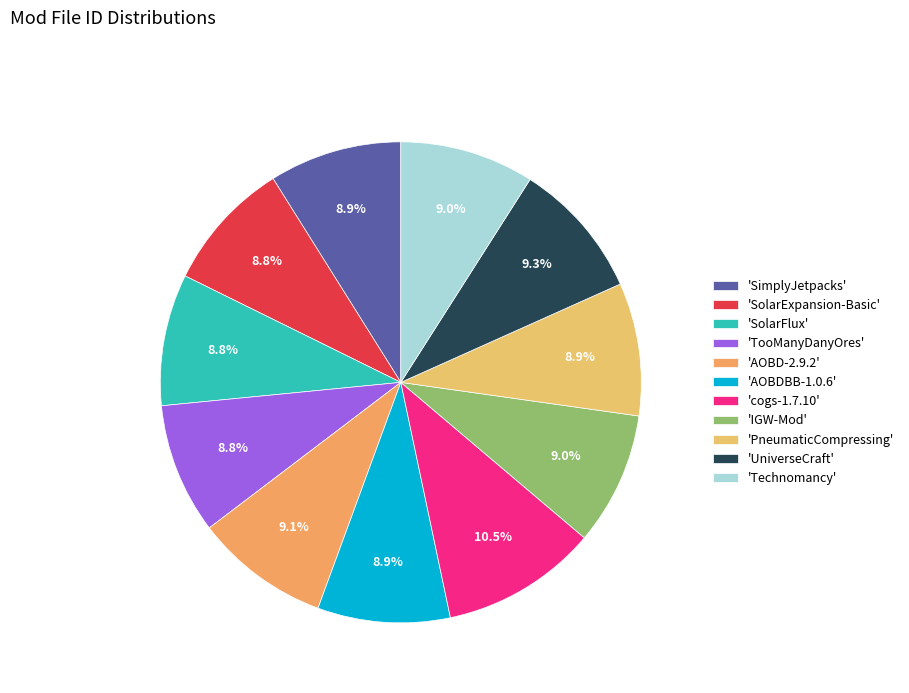

Count the number of slices in the pie.

11